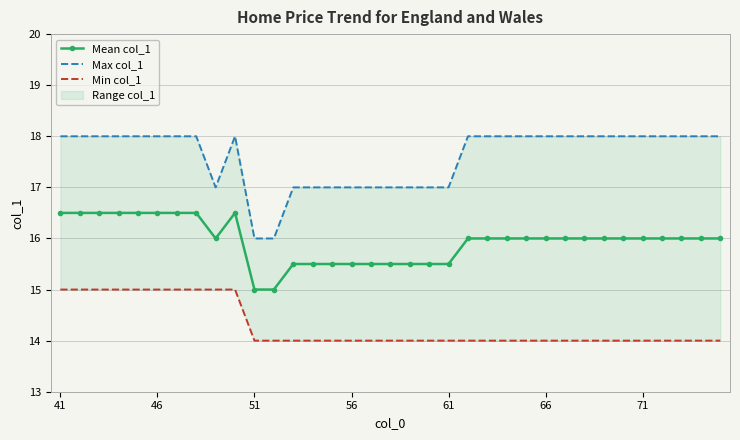

What is the lowest value of the Mean col_1 series?

15.0